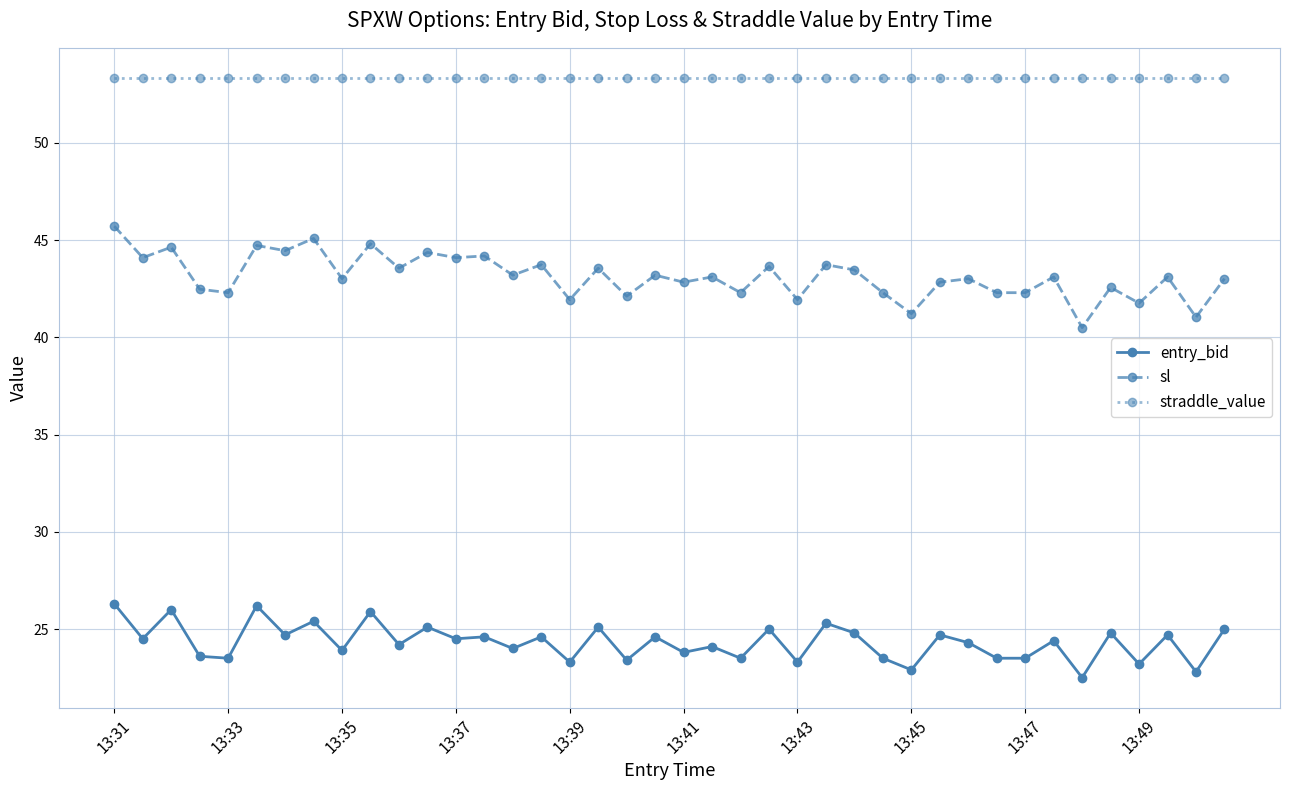

How many lines are shown in the chart?

3